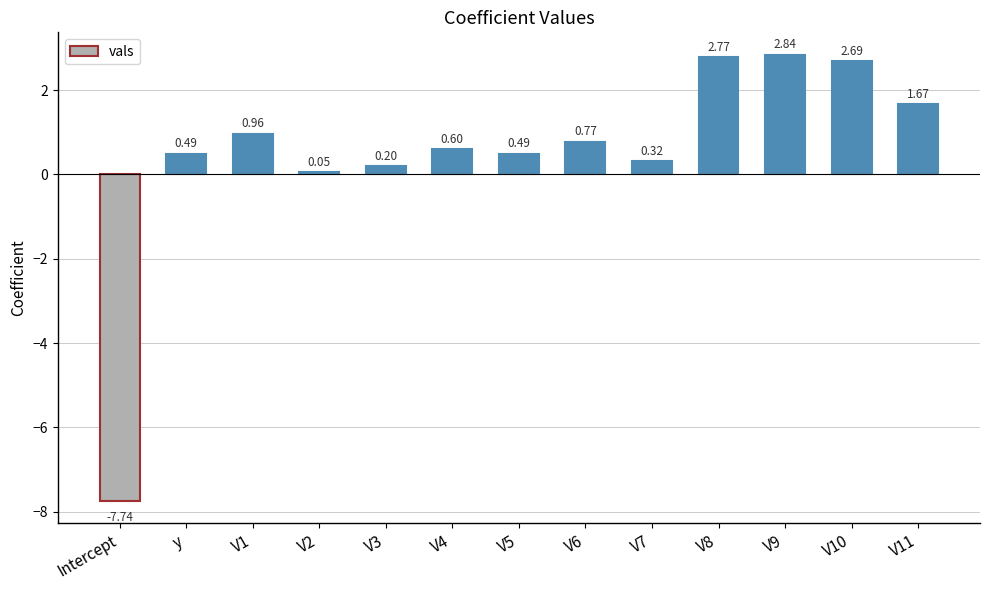

Does the chart contain stacked bars?

No